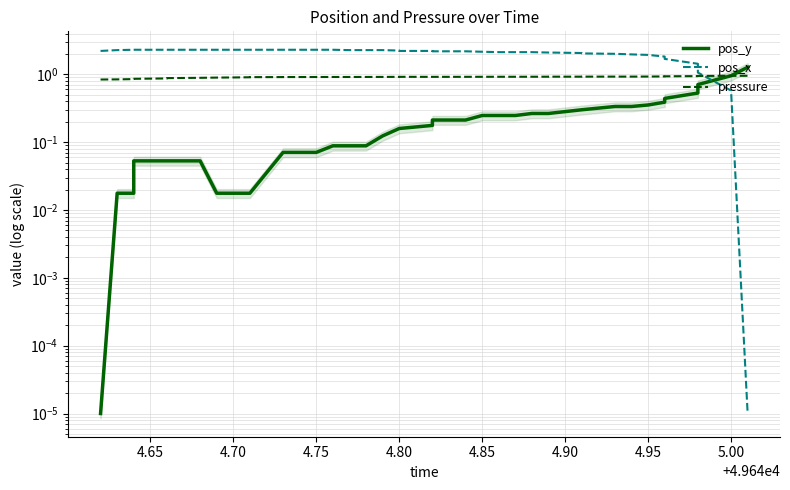

Is it true that pressure equals 0.5 at 16?

False